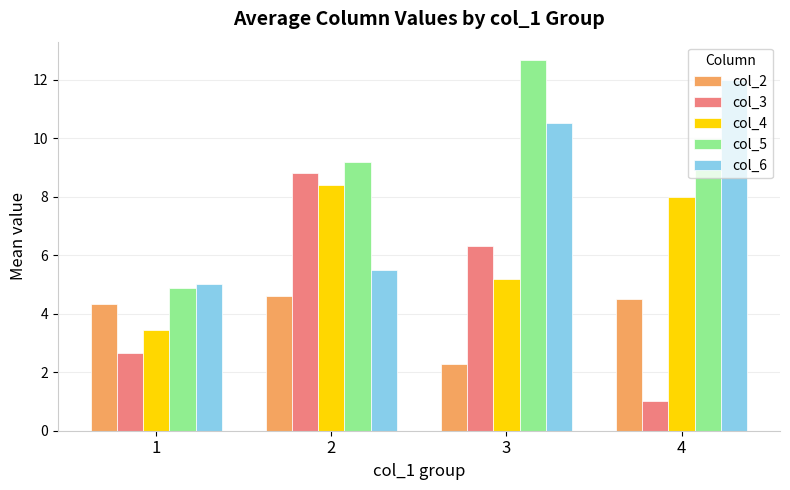

Which label corresponds to the largest value in the chart?

3